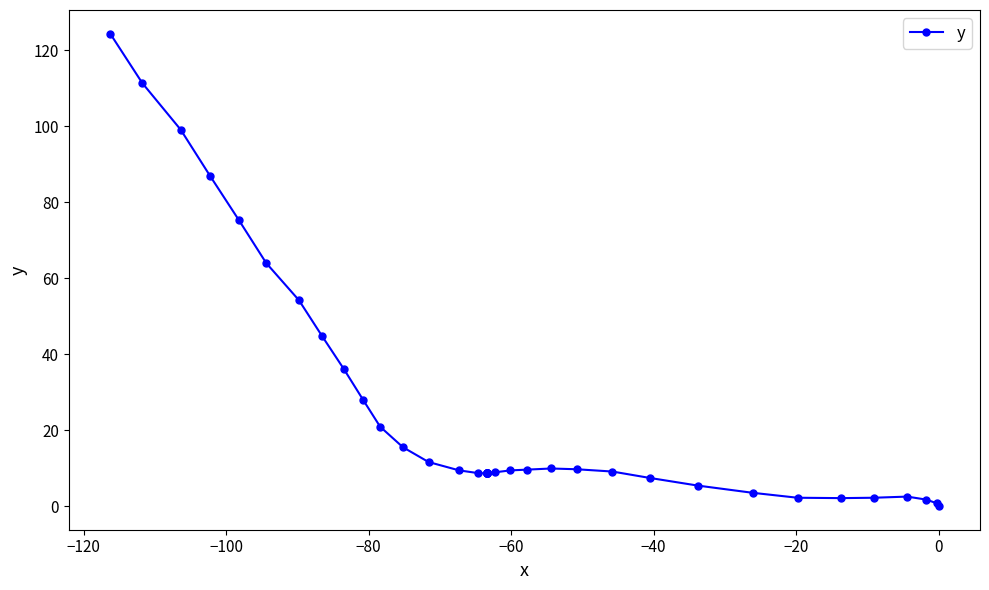

What is the sum of all values?

952.9